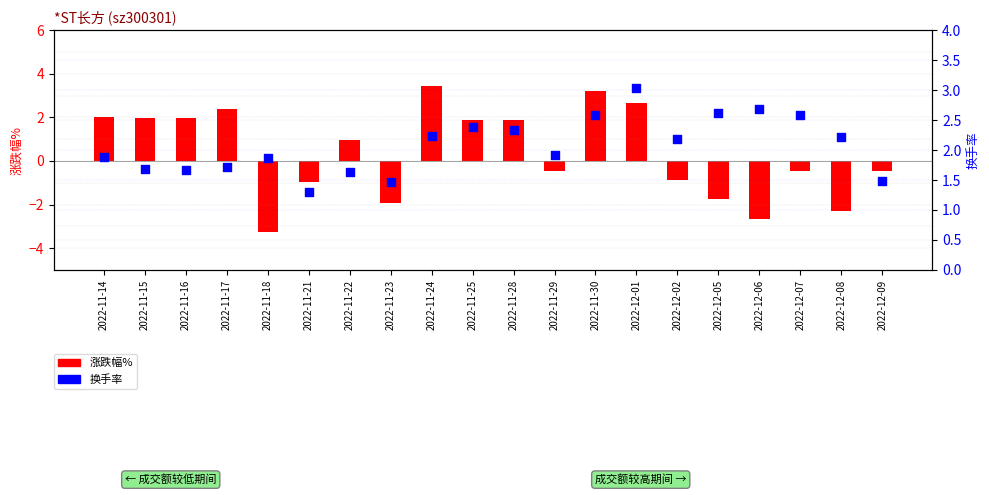

Which series contains the lowest Y value?

涨跌幅%